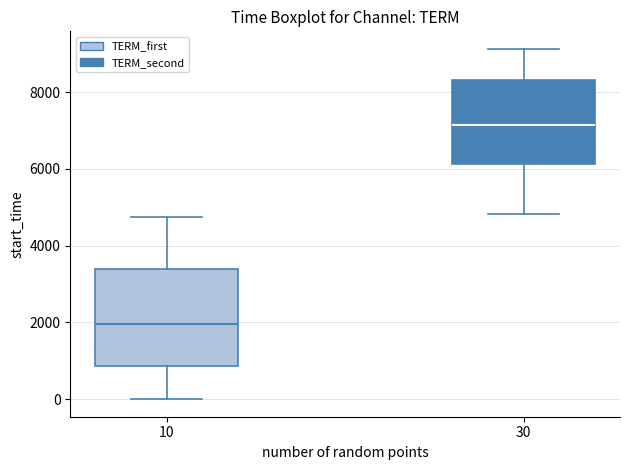

Which box has the highest median line?

30